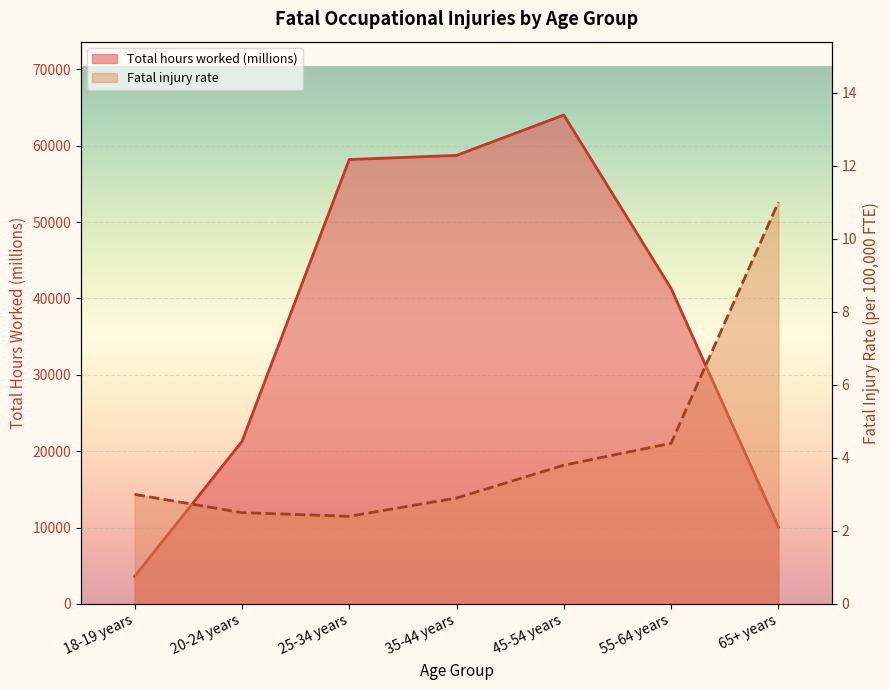

Reading left to right, transcribe all the data shown in this chart.

Total hours worked (millions): 3614.0	21262.0	58180.0	58722.0	64008.0	41299.0	10067.0
Fatal injury rate: 3.0	2.5	2.4	2.9	3.8	4.4	11.0